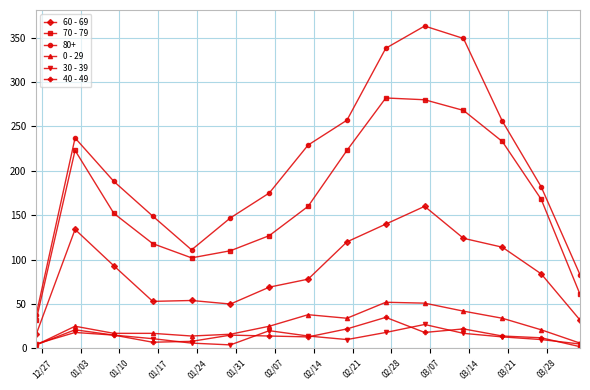

List the series in order of their peak value, highest first.

80+, 70 - 79, 60 - 69, 0 - 29, 40 - 49, 30 - 39